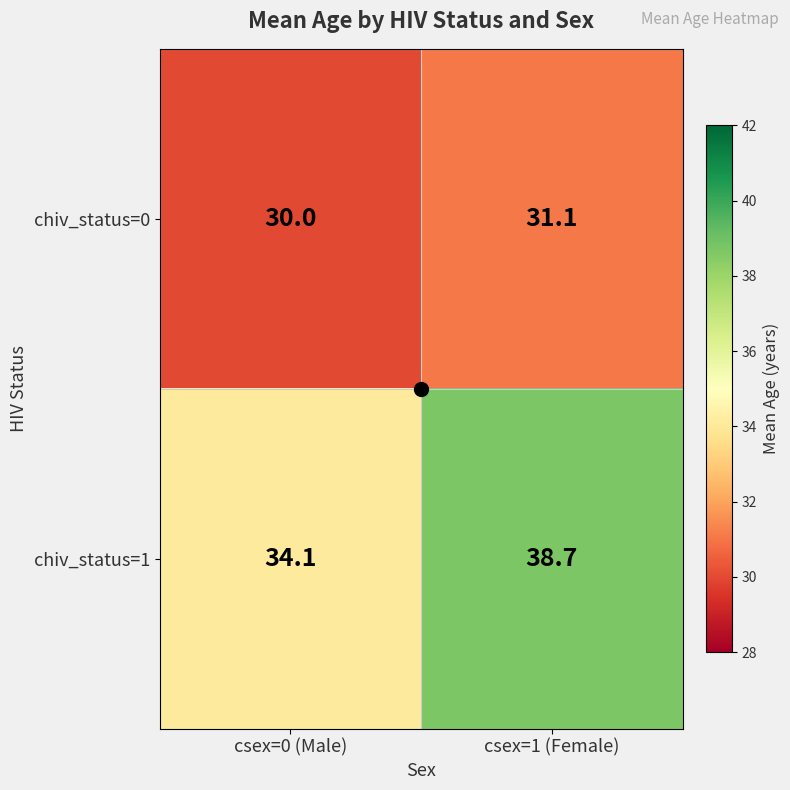

List the series in order of their overall mean, lowest first.

chiv_status=0, chiv_status=1